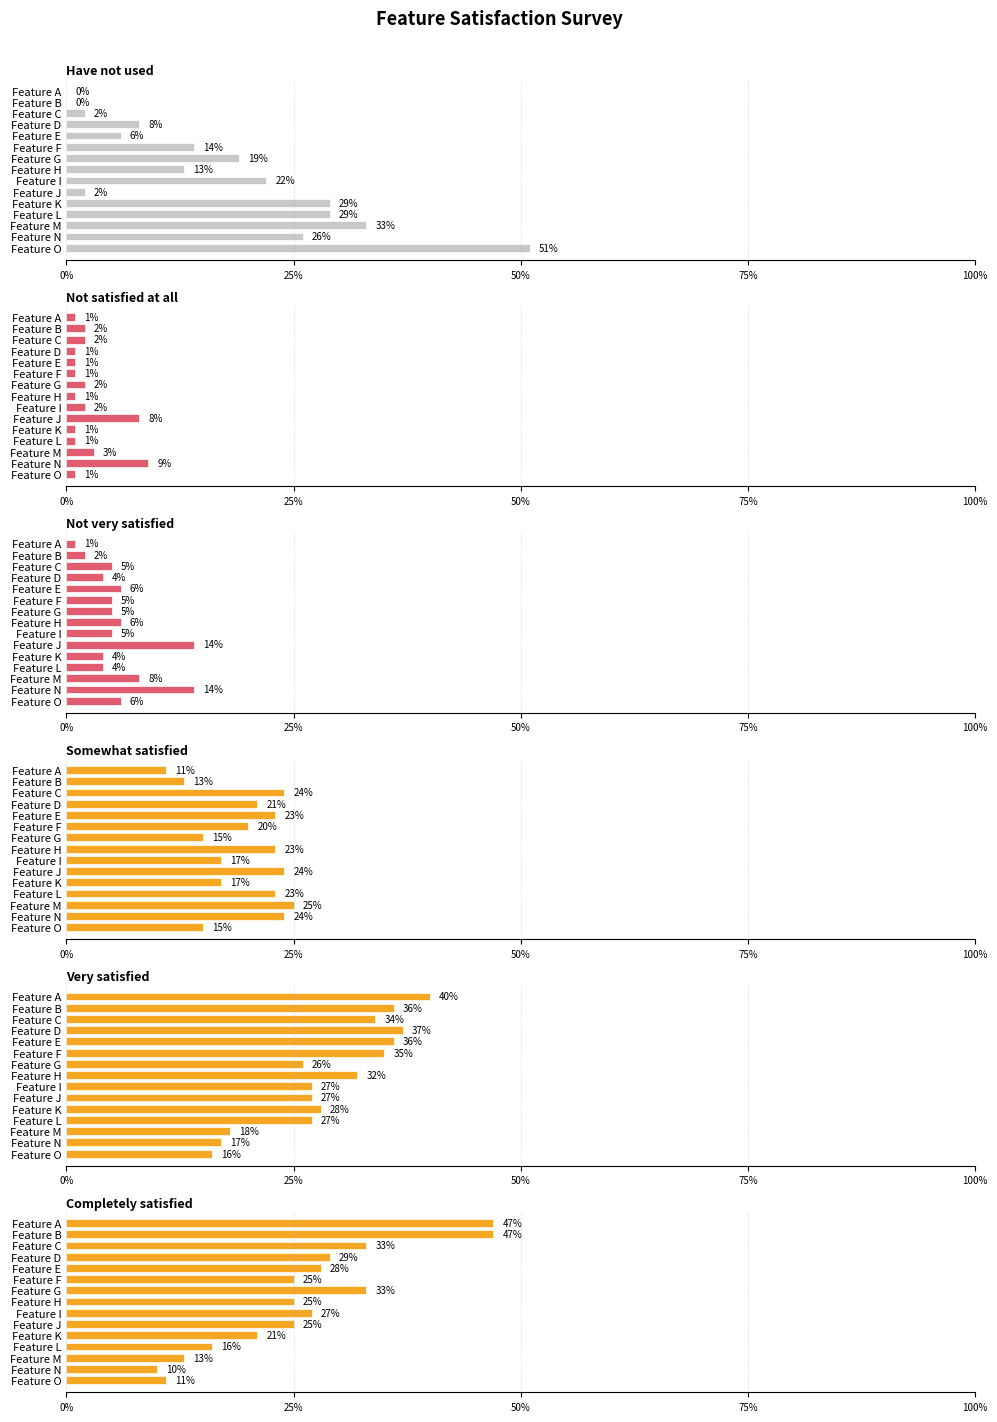

True or false: Very satisfied has a value of 0.4 at Feature E.

True